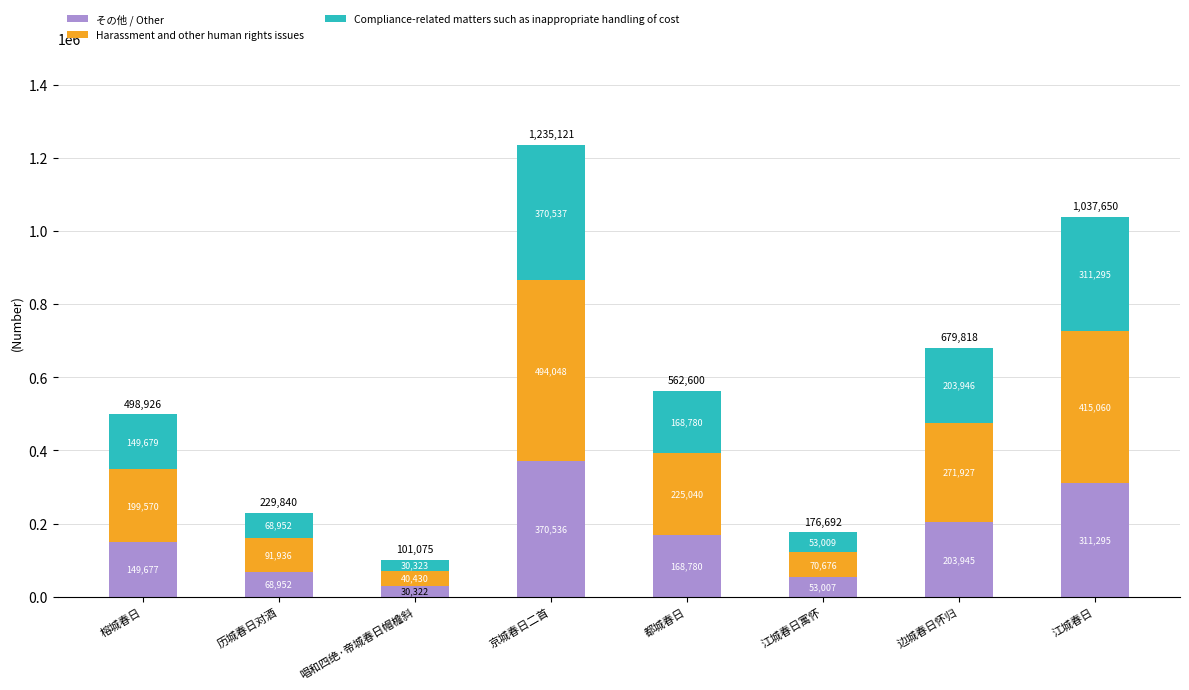

List the labels in order of その他 / Other value, smallest first.

唱和四绝·帝城春日帽檐斜, 江城春日寓怀, 历城春日对酒, 榕城春日, 都城春日, 边城春日怀归, 江城春日, 京城春日二首